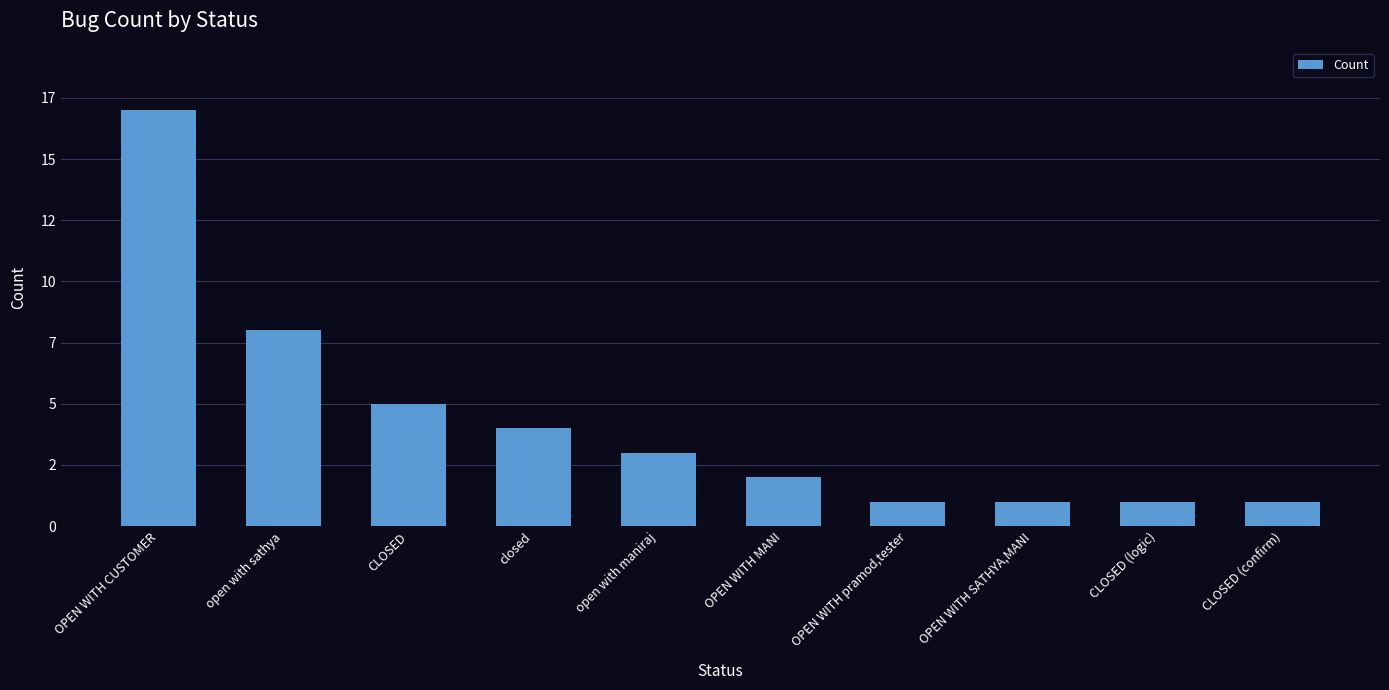

Which category has the lowest value across all series?

OPEN WITH pramod,tester